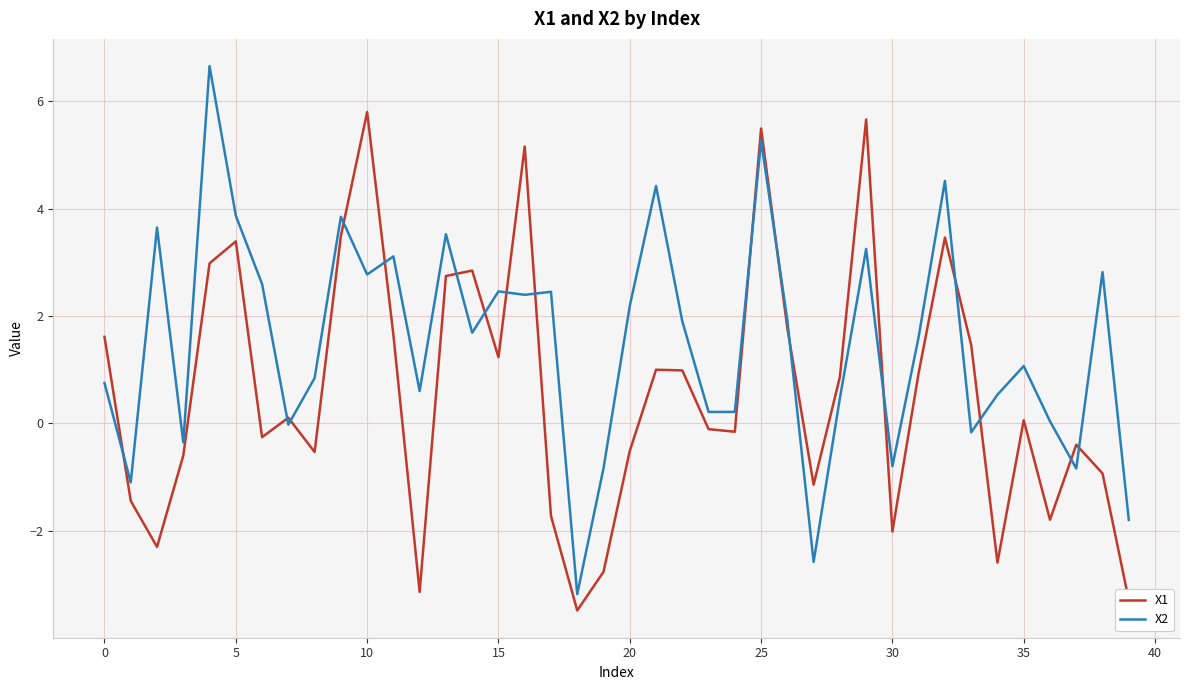

Rank the series by their maximum value, from lowest to highest.

X1, X2